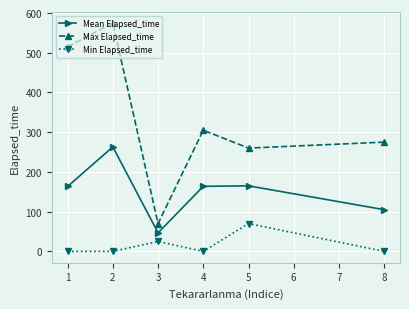

Is it true that Mean Elapsed_time equals 441.6 at 1?

False